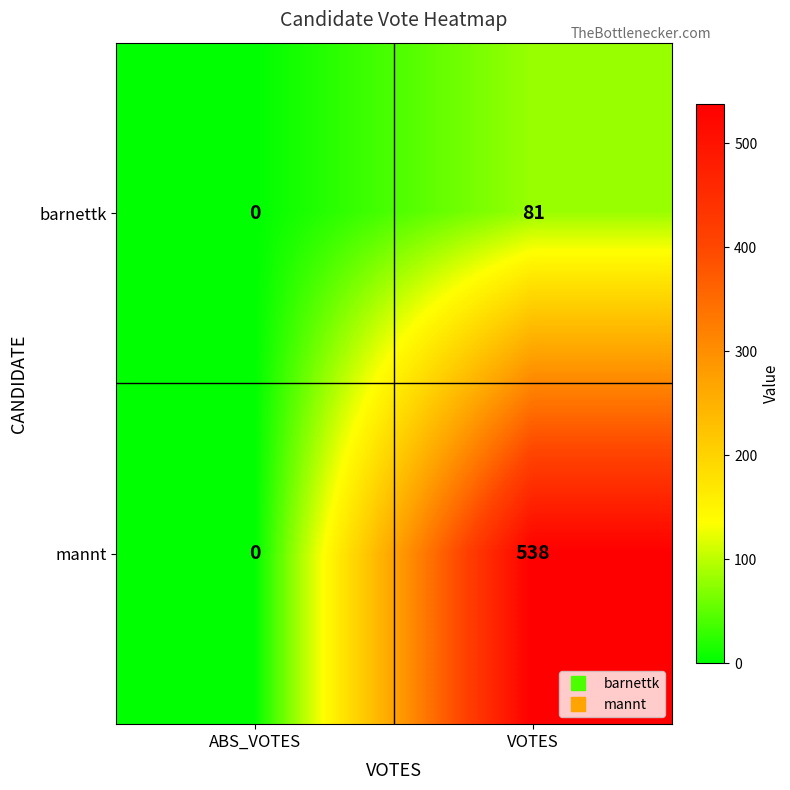

Rank the series by their maximum value, from lowest to highest.

barnettk, mannt